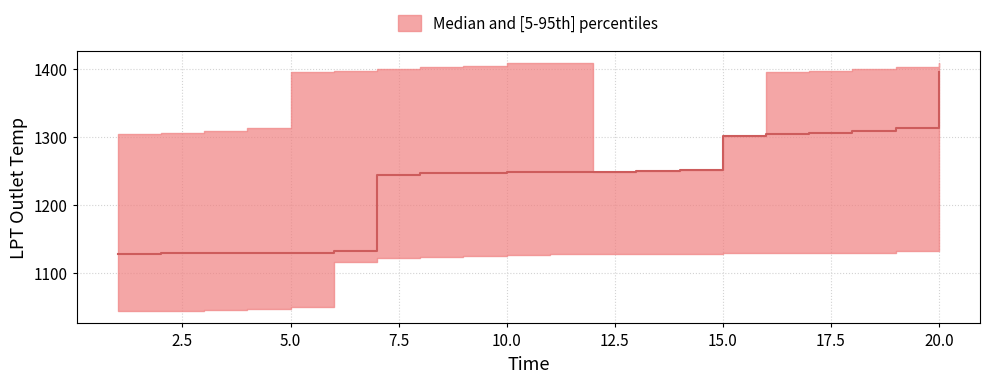

List the series in order of their peak value, highest first.

p95, median, p5